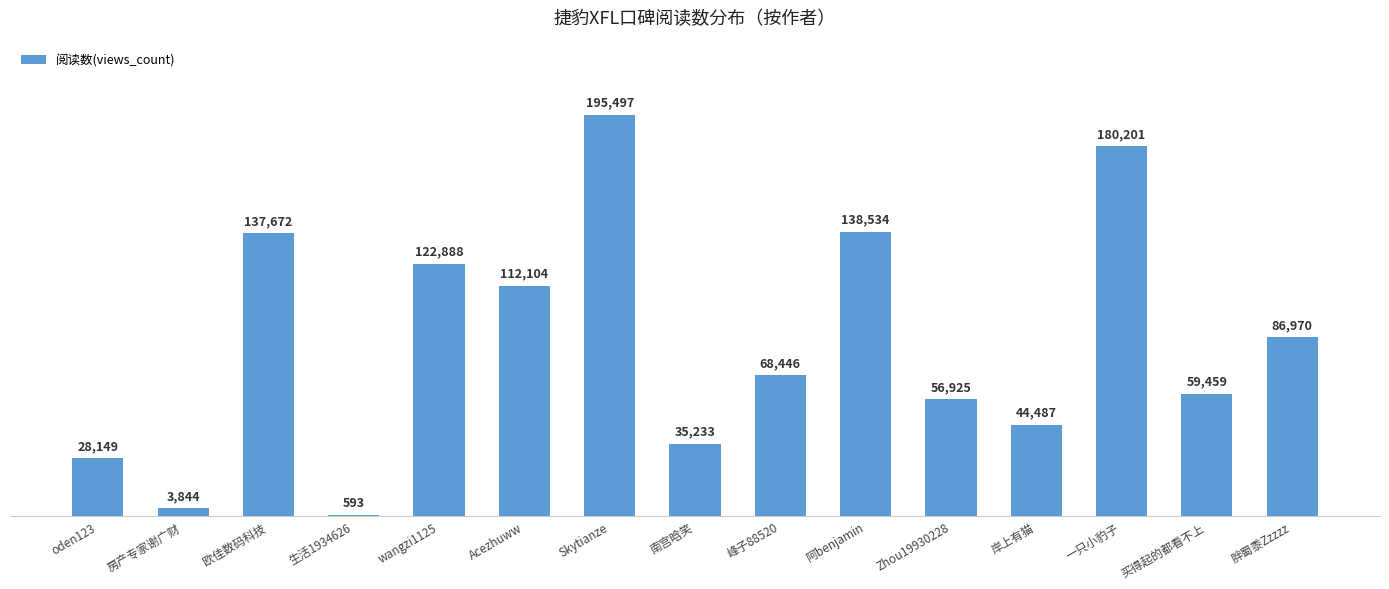

The chart shows a value of 283610 at Skytianze. True or false?

False